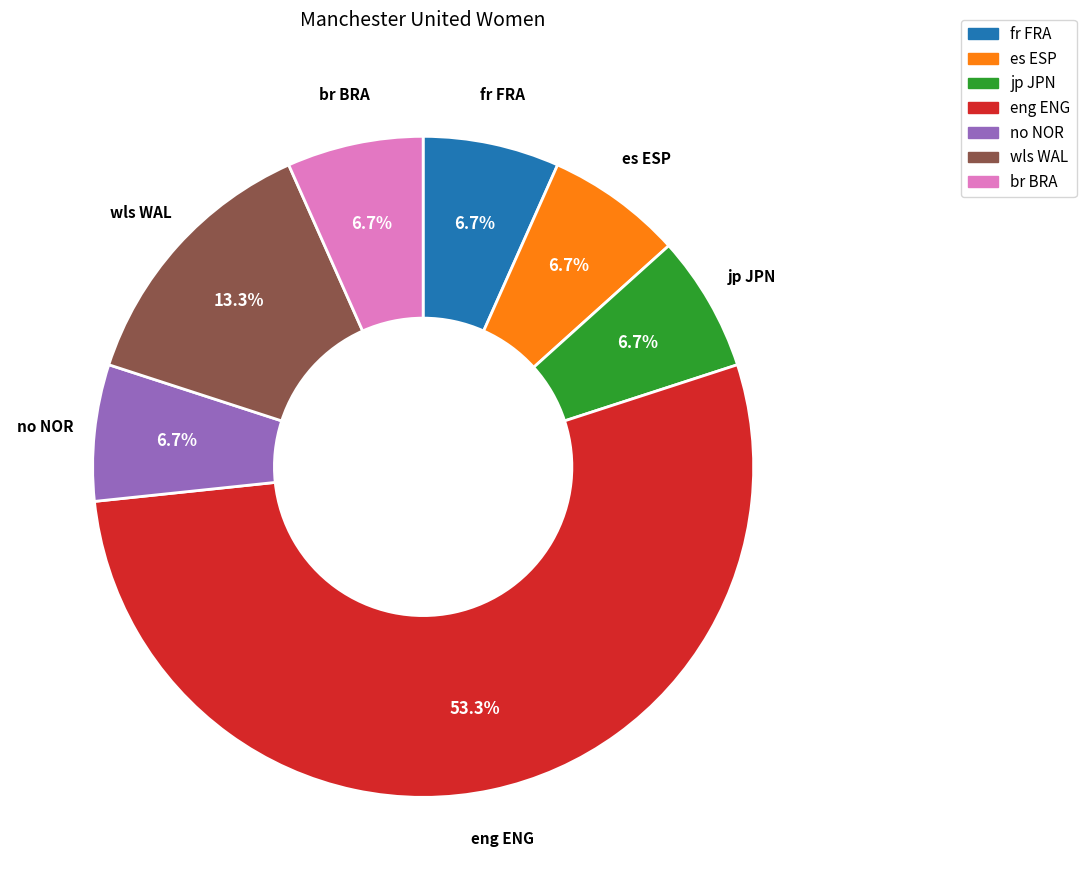

What percentage is the no NOR slice, to the nearest percent?

7%